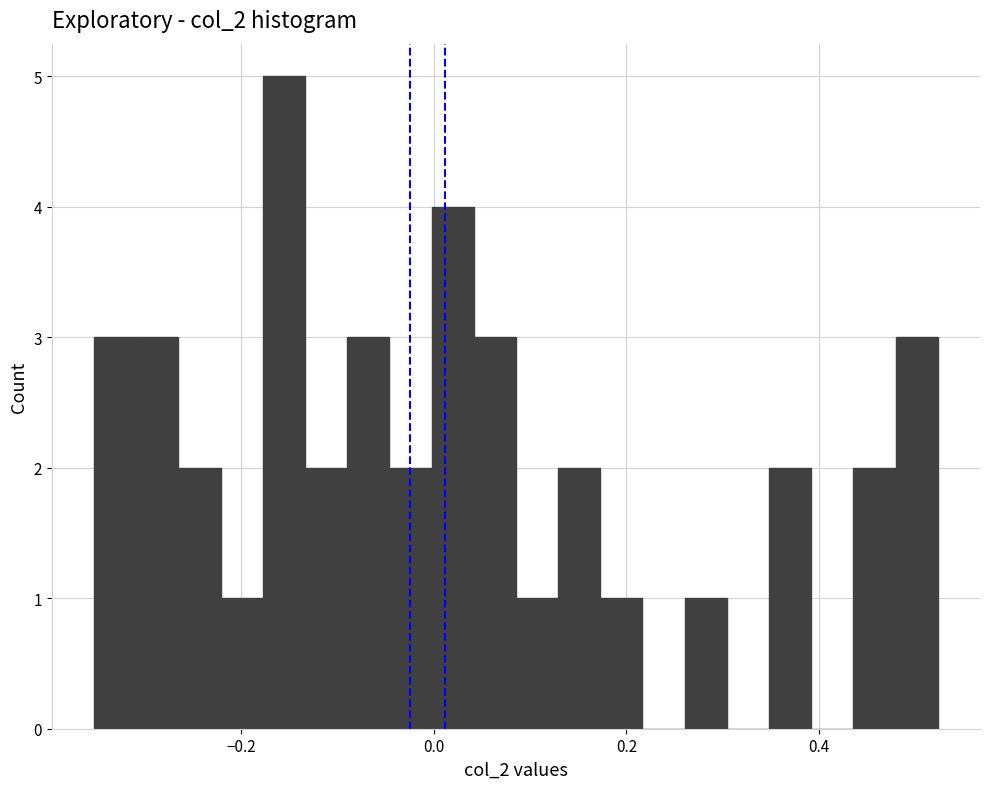

Read against the x-axis, roughly where is the centre of the tallest bar?

-0.16